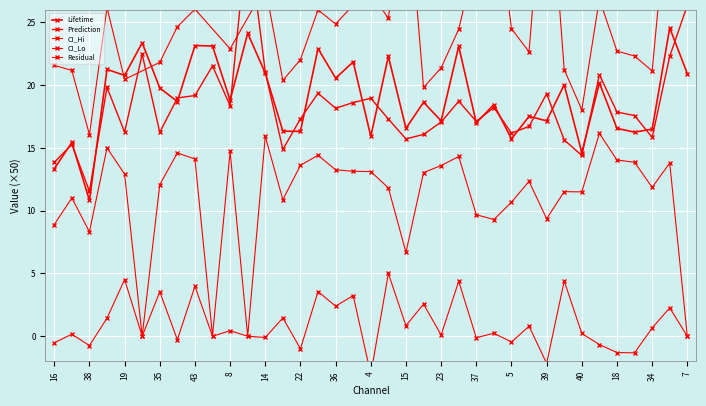

Which series has the largest total across all categories?

Lifetime